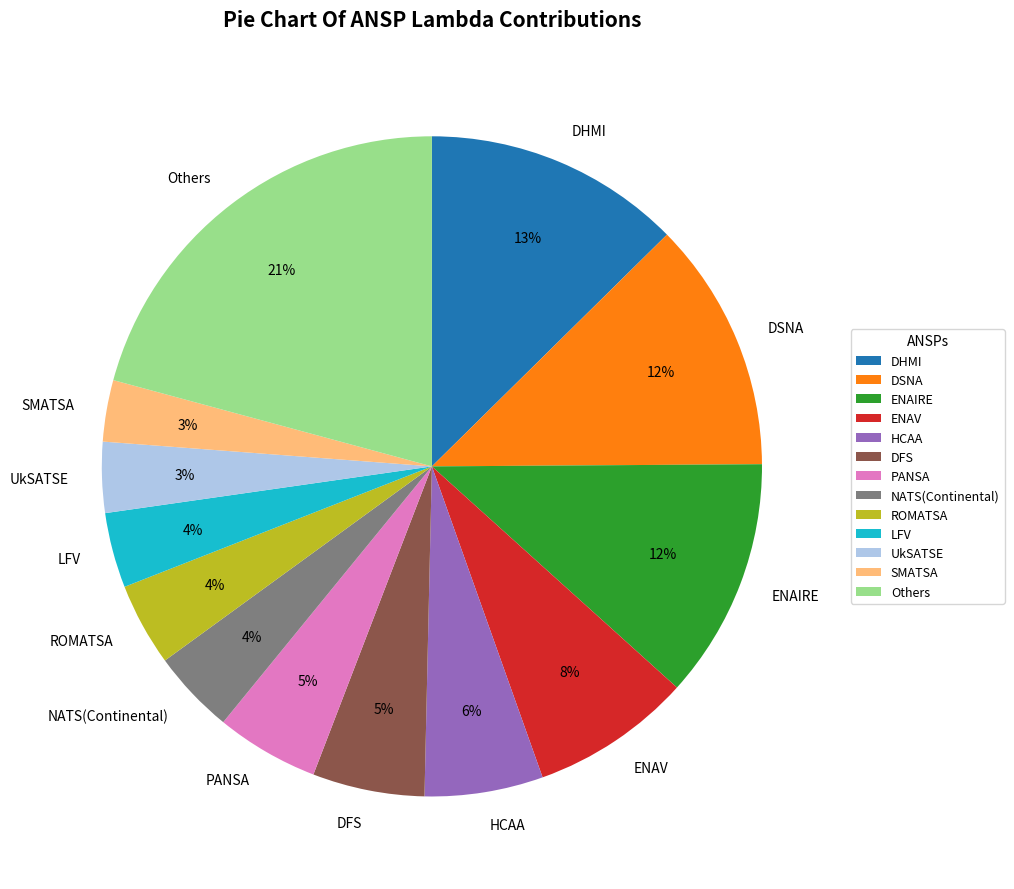

How many slices are in this pie chart?

13